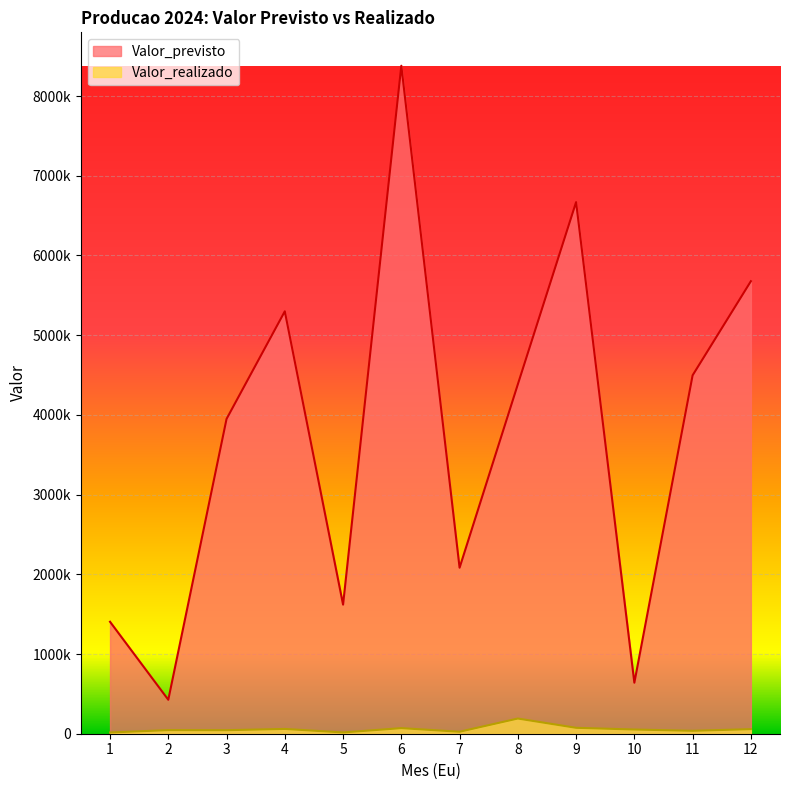

What is the total value across all series at 6?

8450278.3